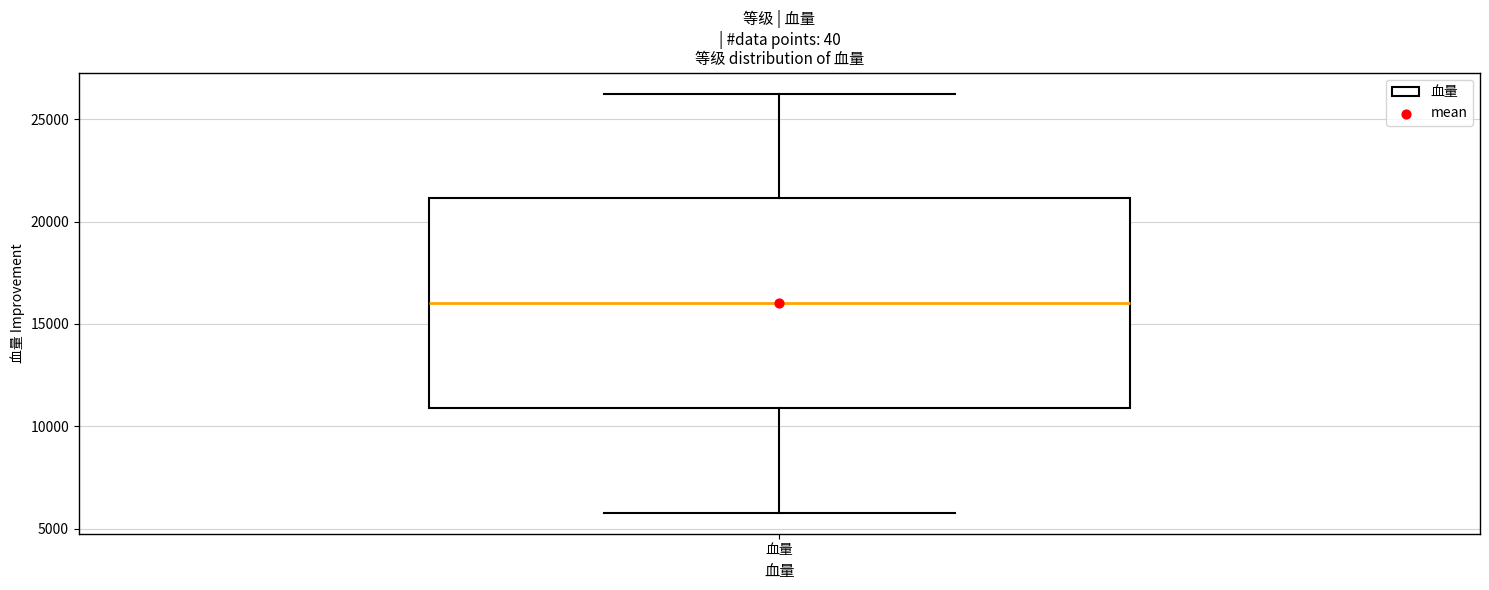

Read this box plot against the y-axis: the position of the median line, the range covered by the box, and the ends of both whiskers. The values are not printed on the chart, so give them approximately, as read against the axis.

median 16000, box 11000 to 21000, whiskers 6000 to 26500